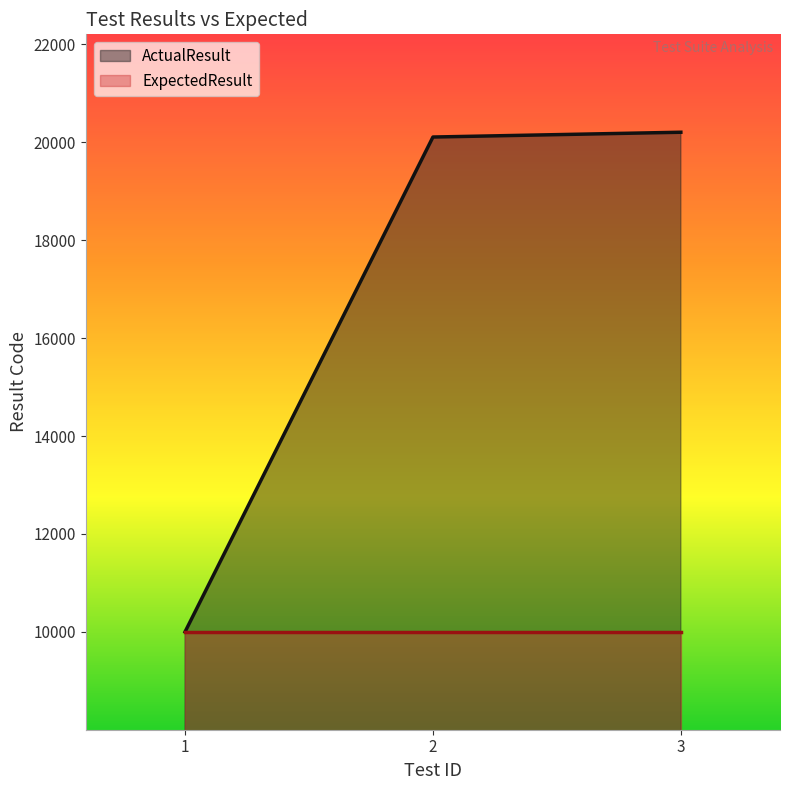

What is the difference between the maximum and second lowest values?

98